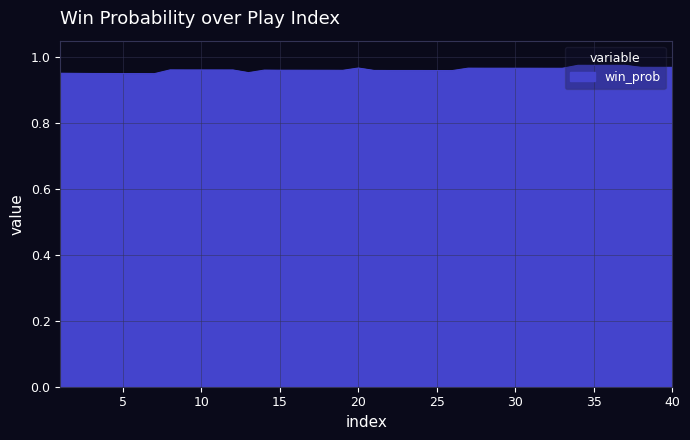

What is the value of the 8th point from the left?

1.0